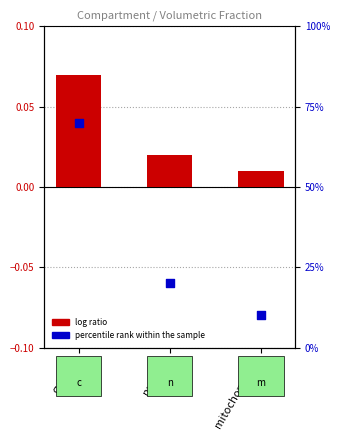

Which series contains the lowest Y value?

log ratio